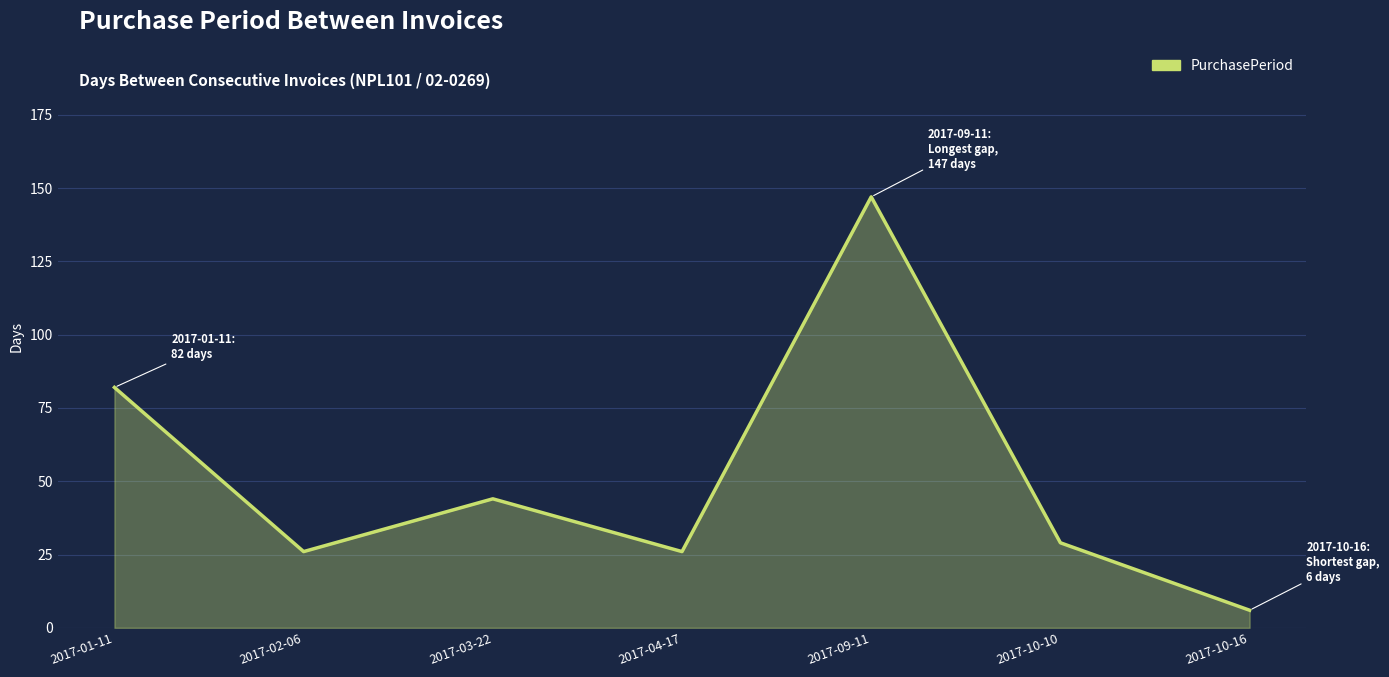

At which category does the chart reach its minimum across all series?

2017-10-16